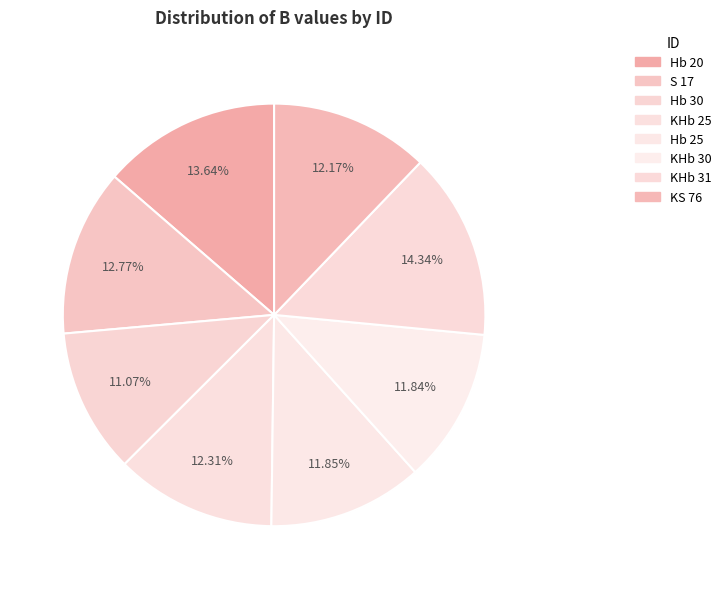

True or false: Hb 30 accounts for 11% of the total.

True